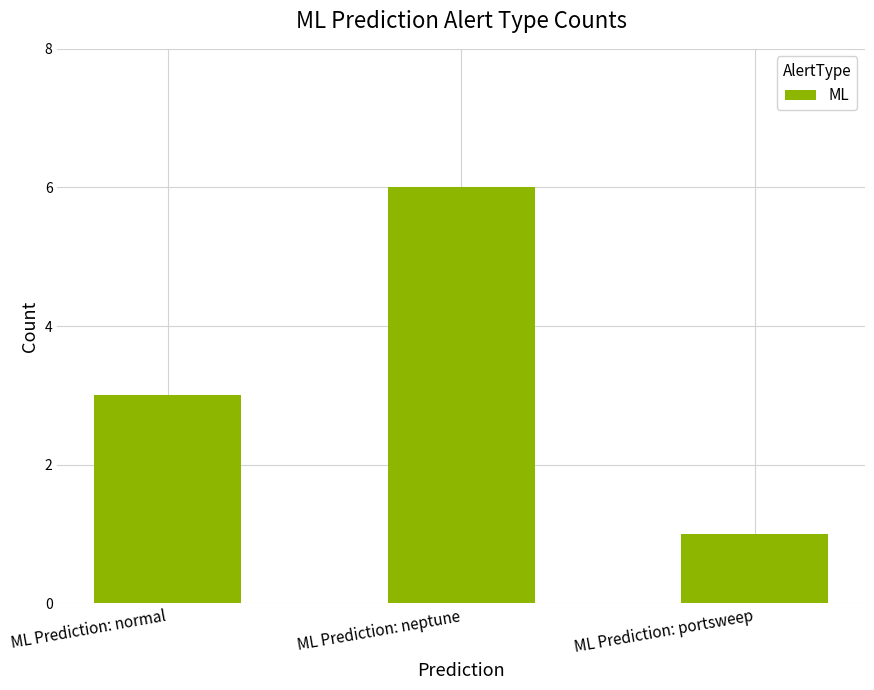

Reading left to right, transcribe all the data shown in this chart.

ML Prediction: normal=3	ML Prediction: neptune=6	ML Prediction: portsweep=1